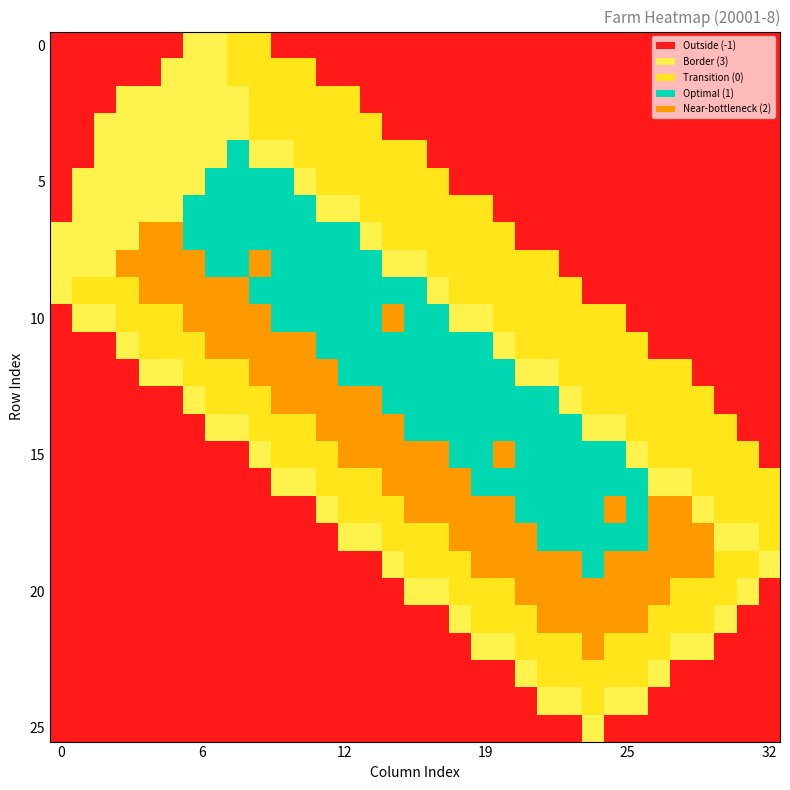

Rank the categories by r25 value from highest to lowest.

24, 0, 1, 2, 3, 4, 5, 6, 7, 8, 9, 10, 11, 12, 13, 14, 15, 16, 17, 18, 19, 20, 21, 22, 23, 25, 26, 27, 28, 29, 30, 31, 32